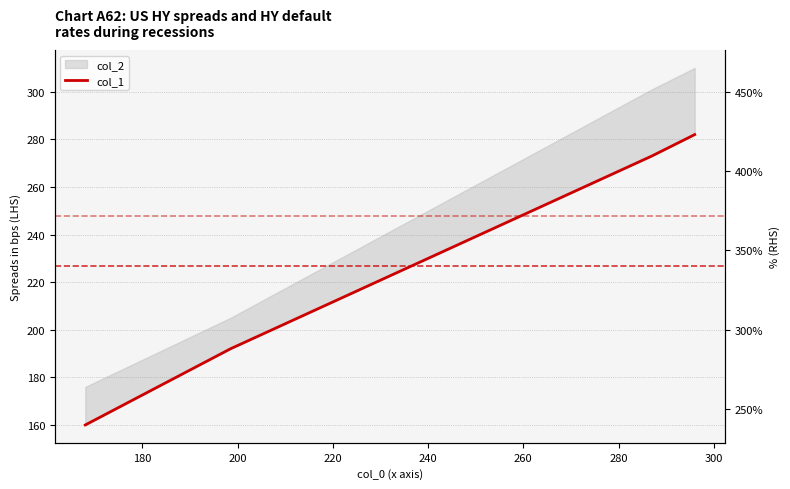

The value at 160 is 160. True or false?

True